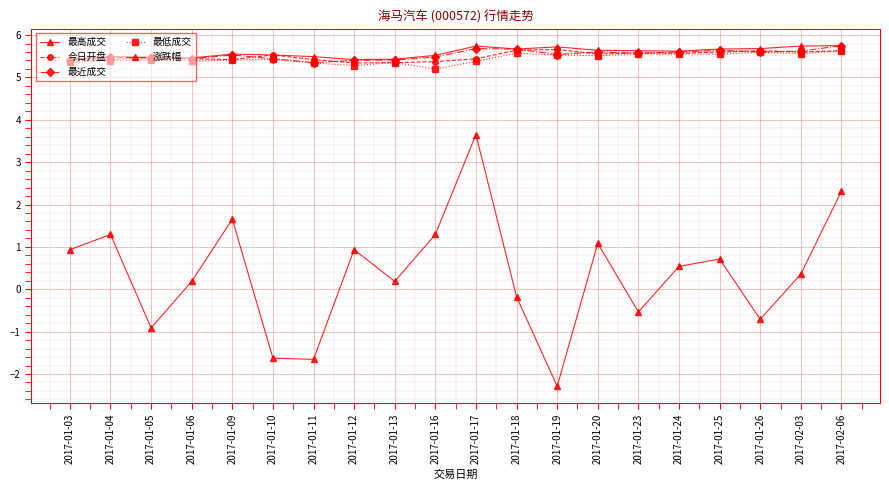

Where do 最近成交 and 今日开盘 first cross each other?

2017-01-04 and 2017-01-05